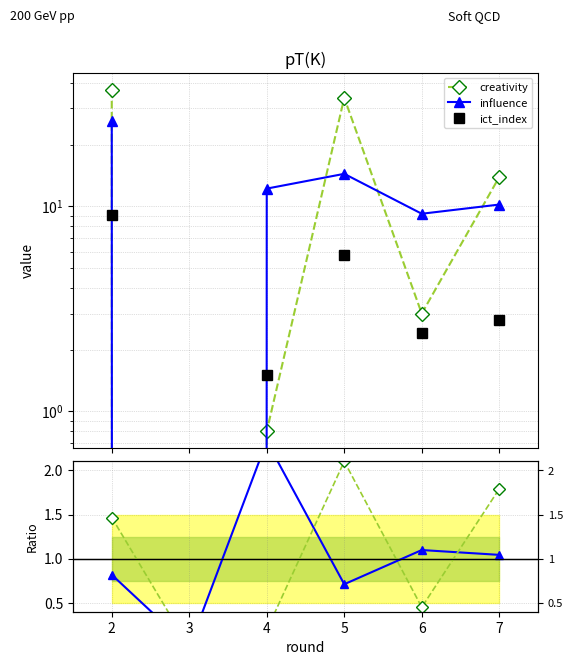

Which series ends up on top after the final intersection of creativity and influence?

creativity